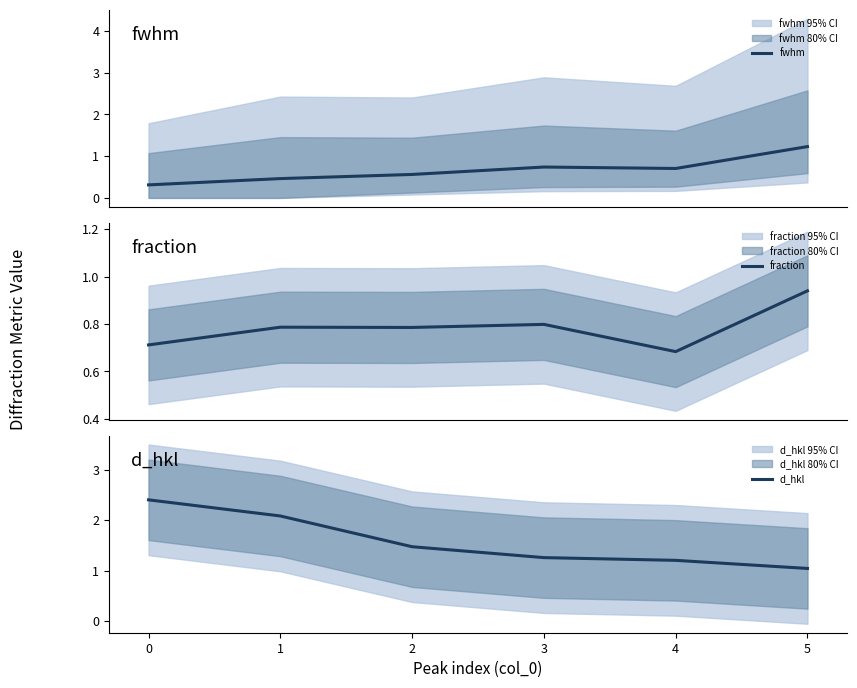

Rank the categories by fraction value from highest to lowest.

5, 3, 1, 2, 0, 4